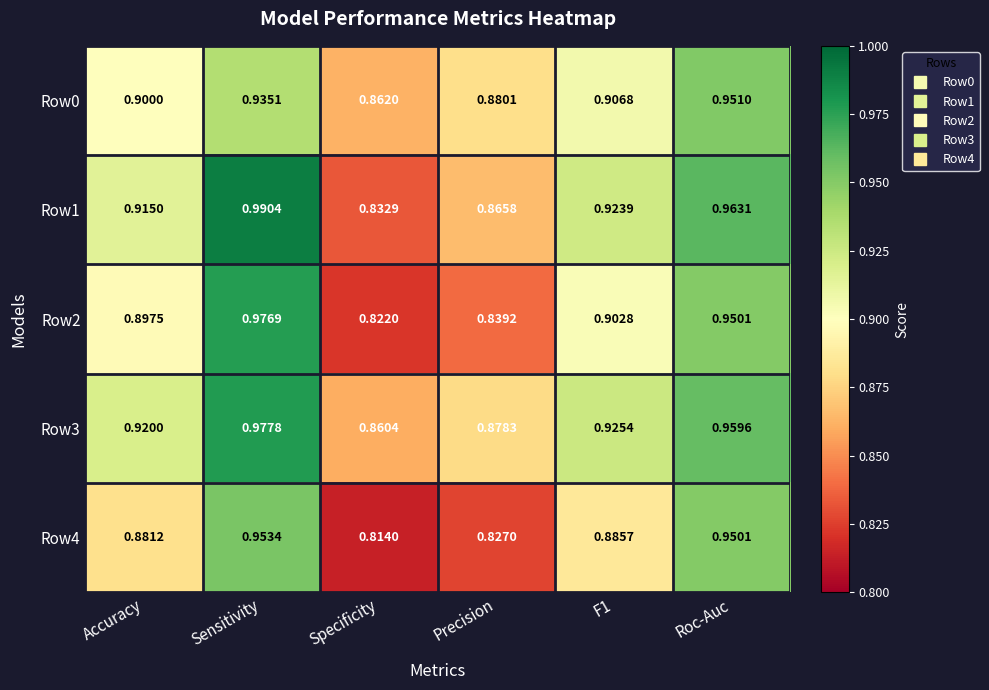

Which category has the lowest value in the Row4 series?

Specificity